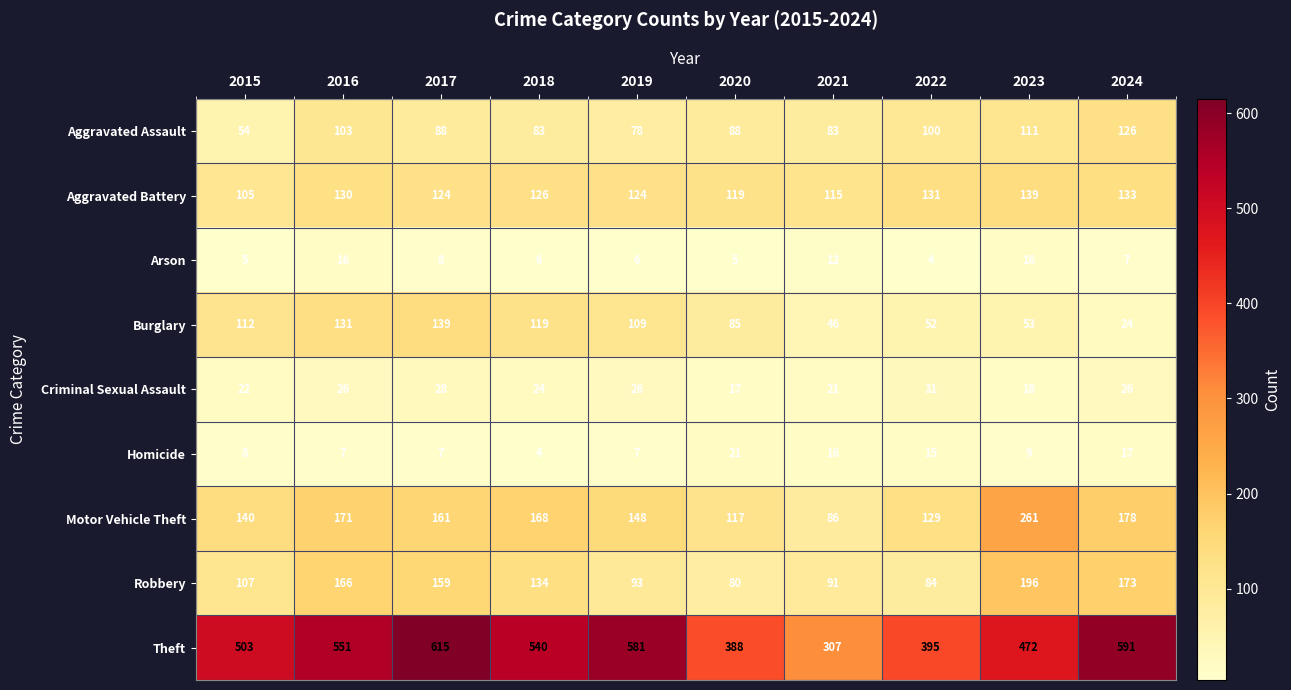

What is the greatest value displayed?

615